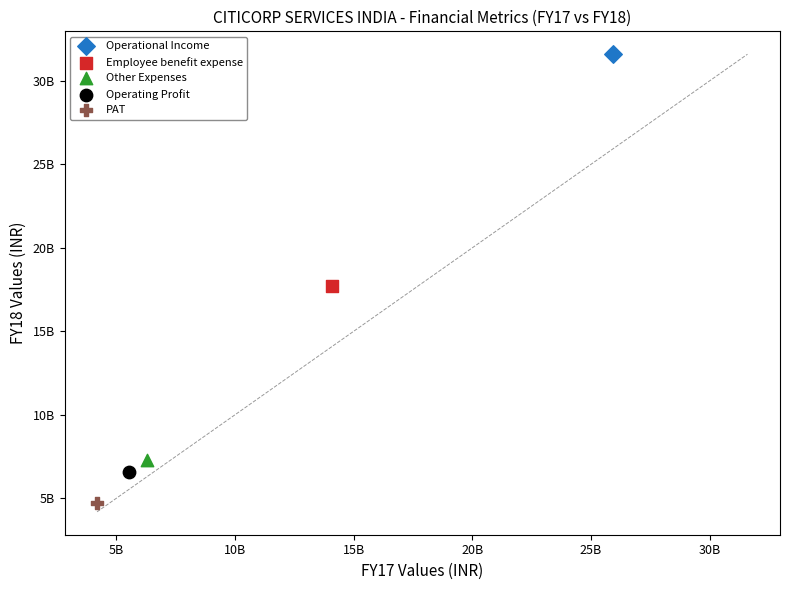

What are all the series names shown in the legend?

Operational Income, Employee benefit expense, Other Expenses, Operating Profit, PAT